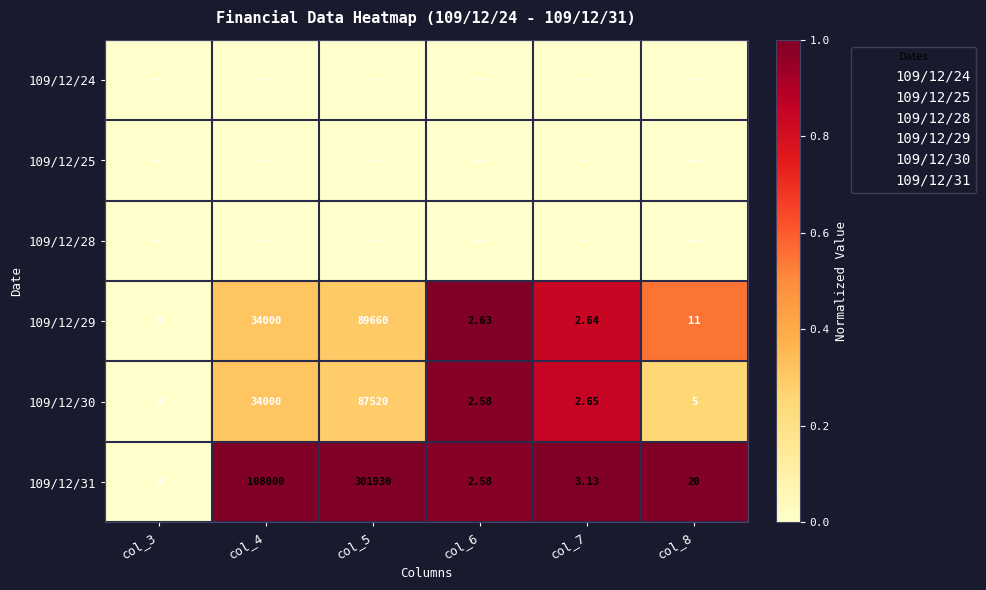

The 109/12/31 series shows 1.0 at col_8. True or false?

True